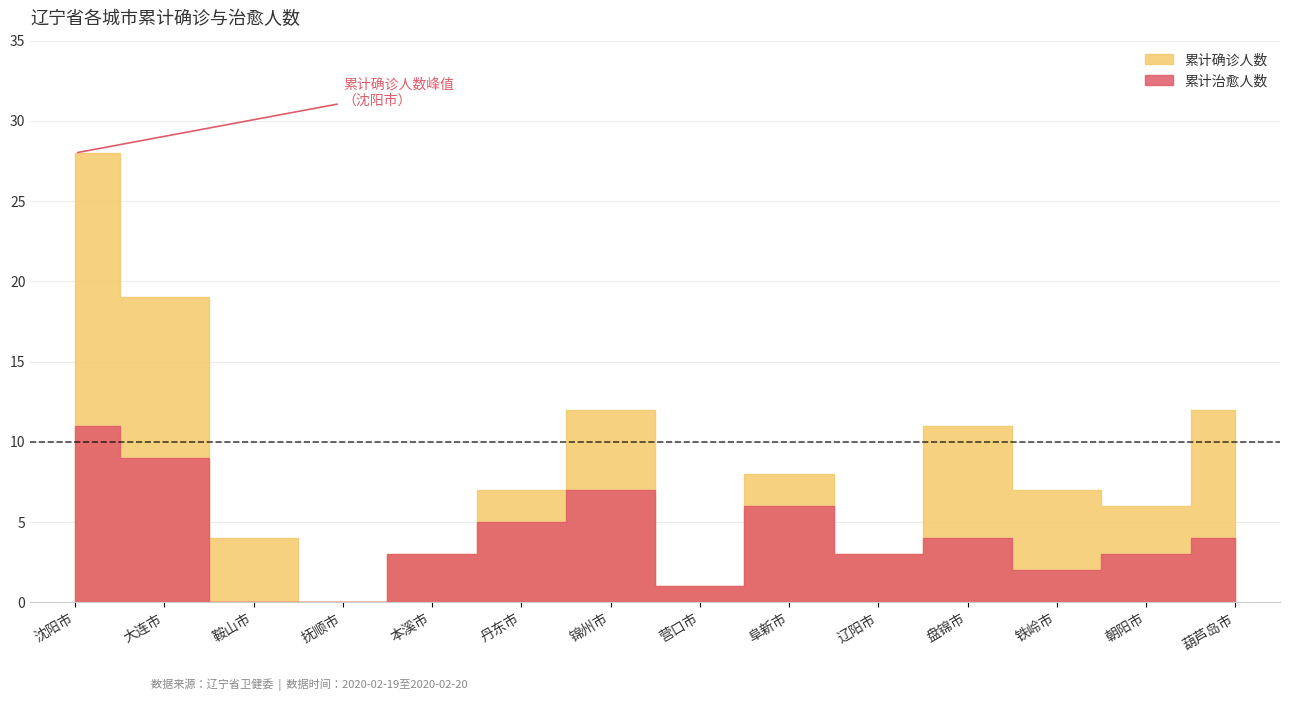

Reading left to right, list all the values displayed in this chart.

累计确诊人数: 28	19	4	0	3	7	12	1	8	3	11	7	6	12
累计治愈人数: 11	9	0	0	3	5	7	1	6	3	4	2	3	4